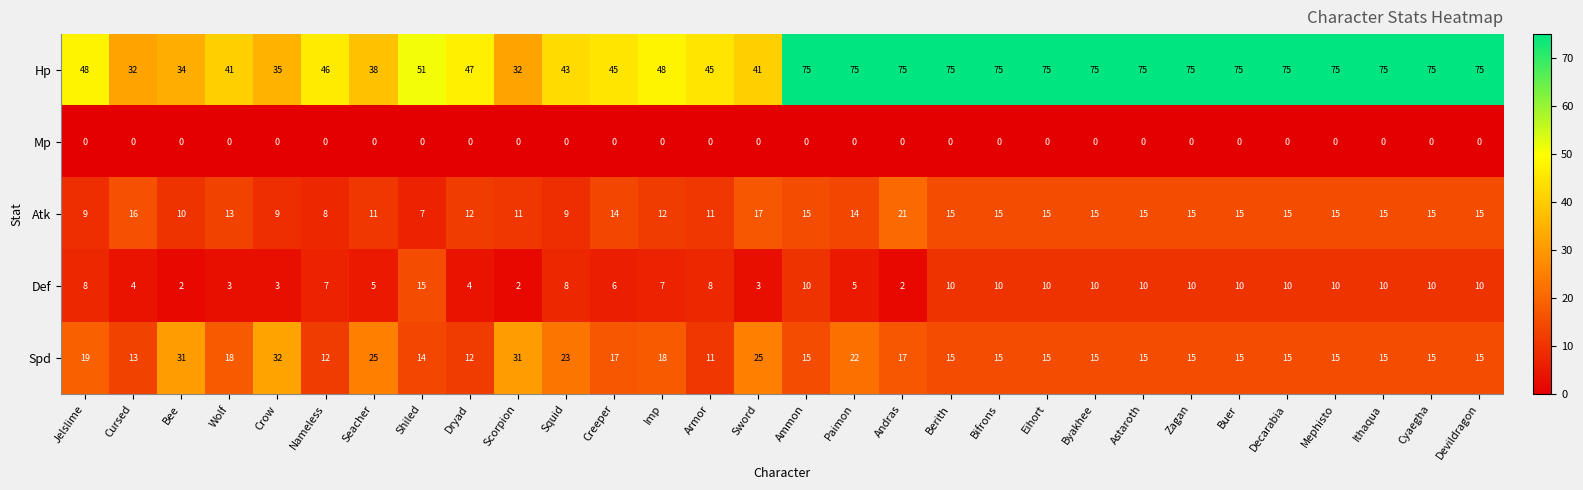

What is the maximum value shown in the chart?

75